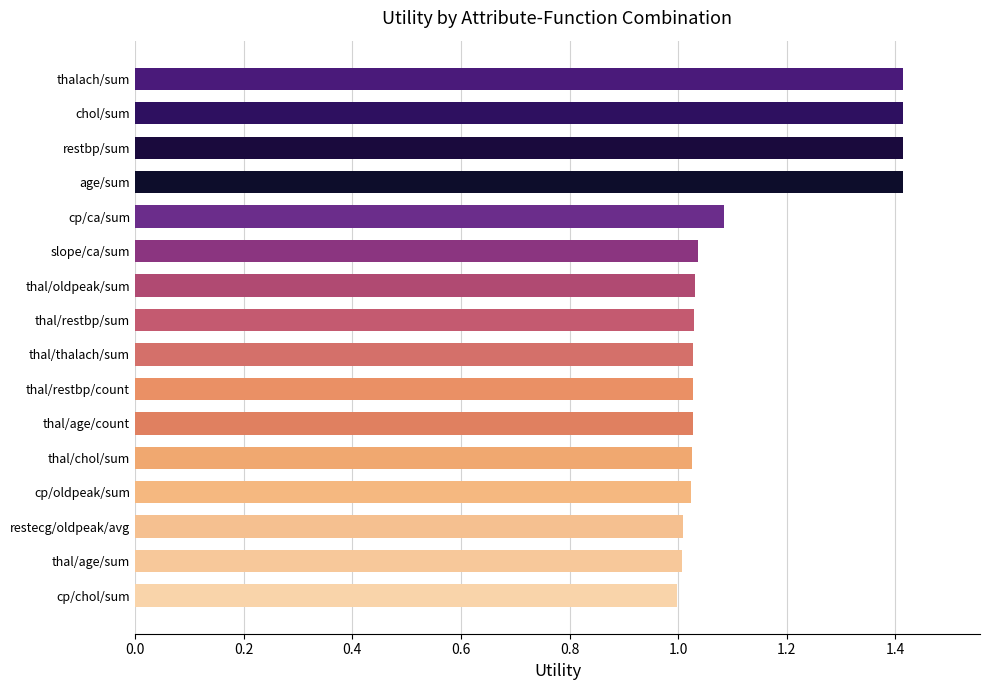

Approximately how many times larger is the value at thal/age/count compared to age/sum?

0.7